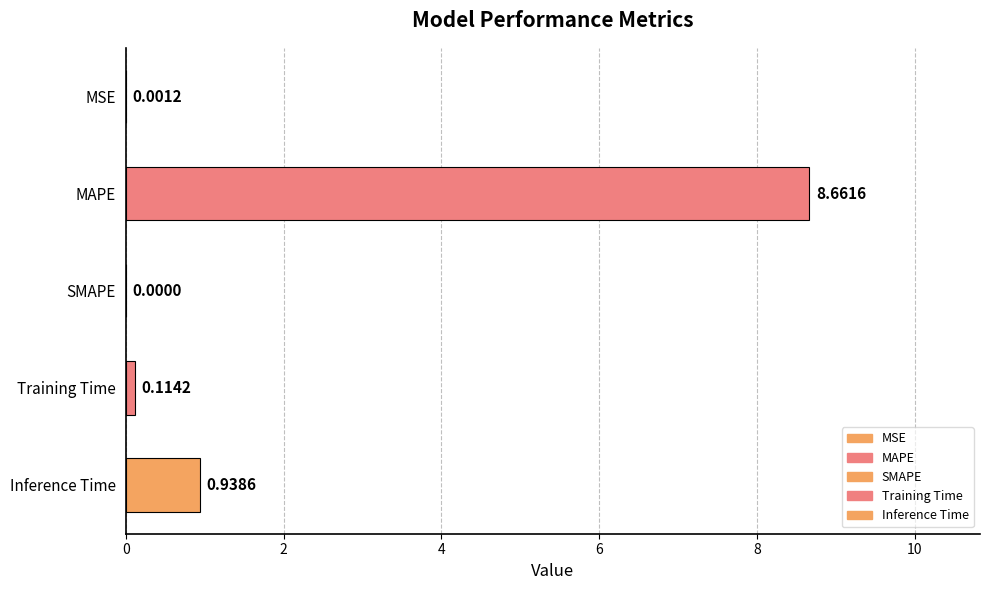

Reading right to left, extract all data points from this chart.

Inference Time=0.9	Training Time=0.1	SMAPE=0.0	MAPE=8.7	MSE=0.0